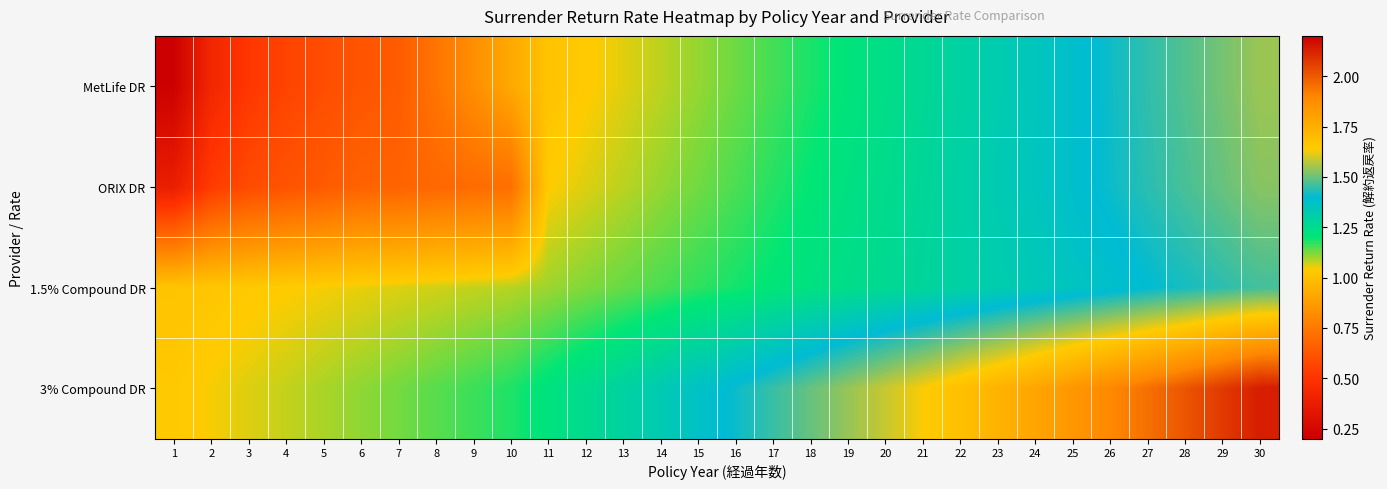

How many data points does each series have?

30